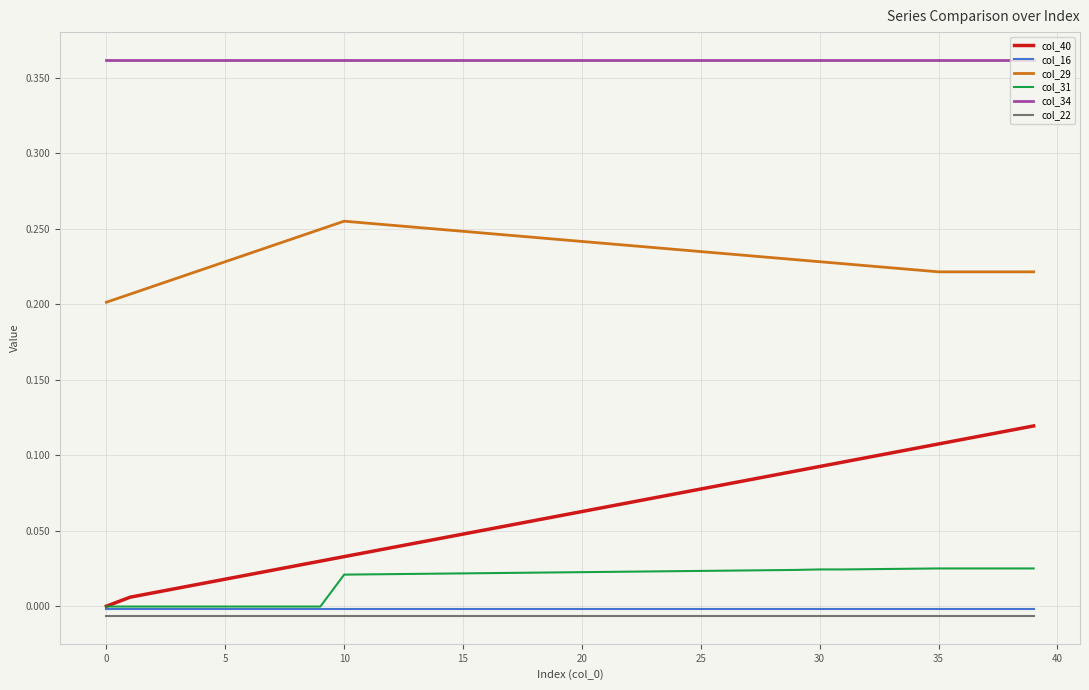

Which series has the largest total across all categories?

col_34